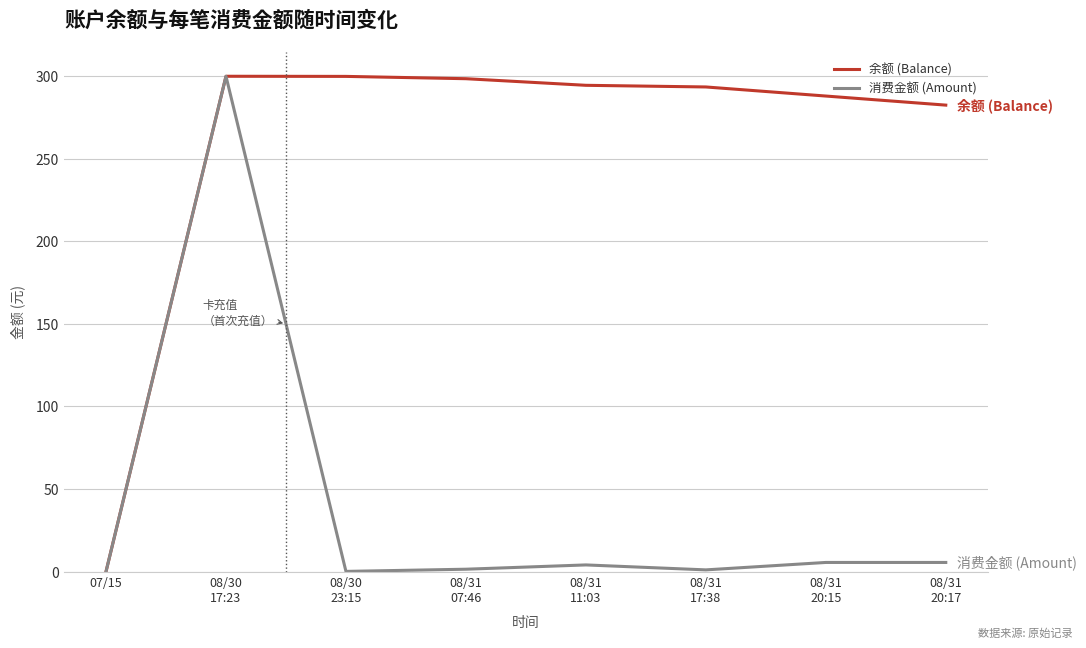

What is the highest value of the 消费金额 (Amount) series?

300.0